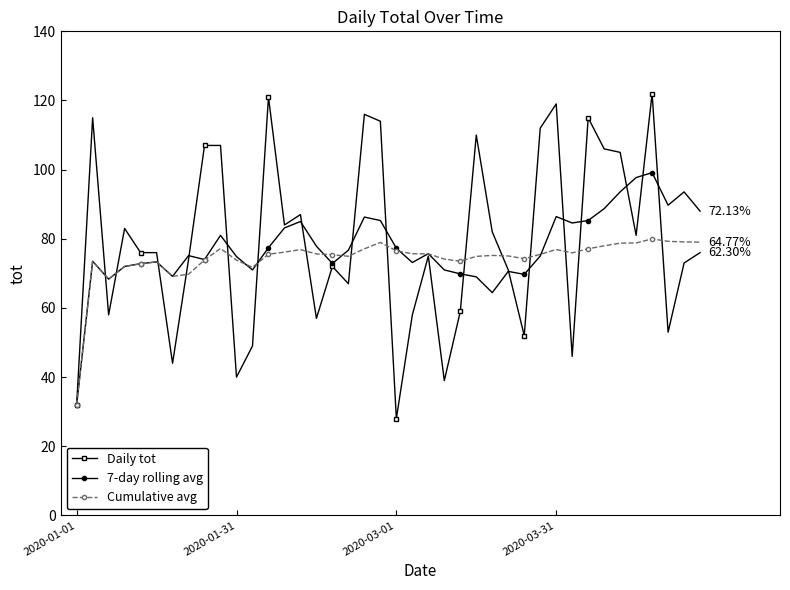

True or false: Cumulative avg has more than 0 points higher than both neighbors.

True